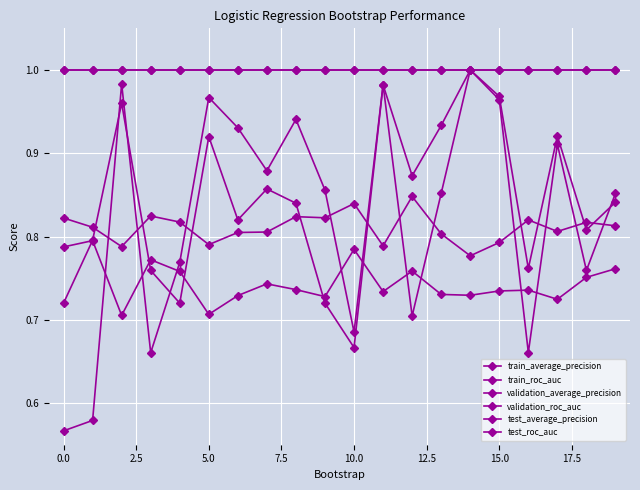

Does the chart display data point markers on the line(s)?

Yes